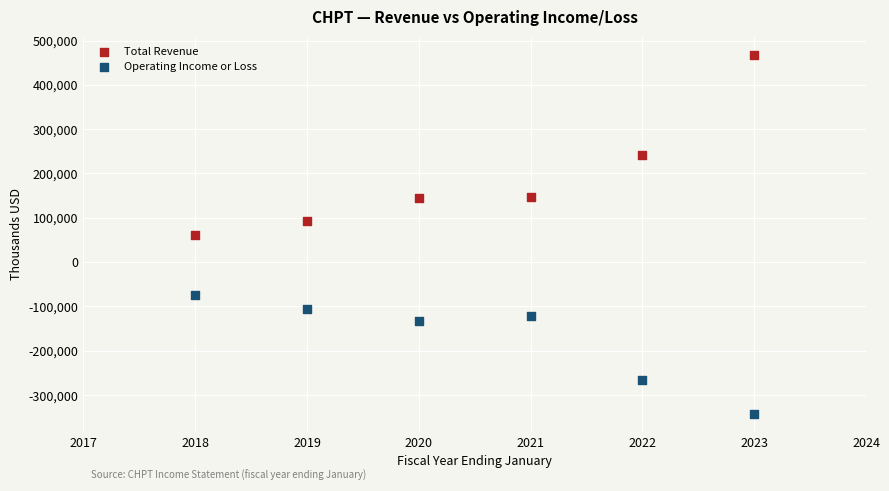

In the Operating Income or Loss series, what Y value is closest to -207750?

-265400